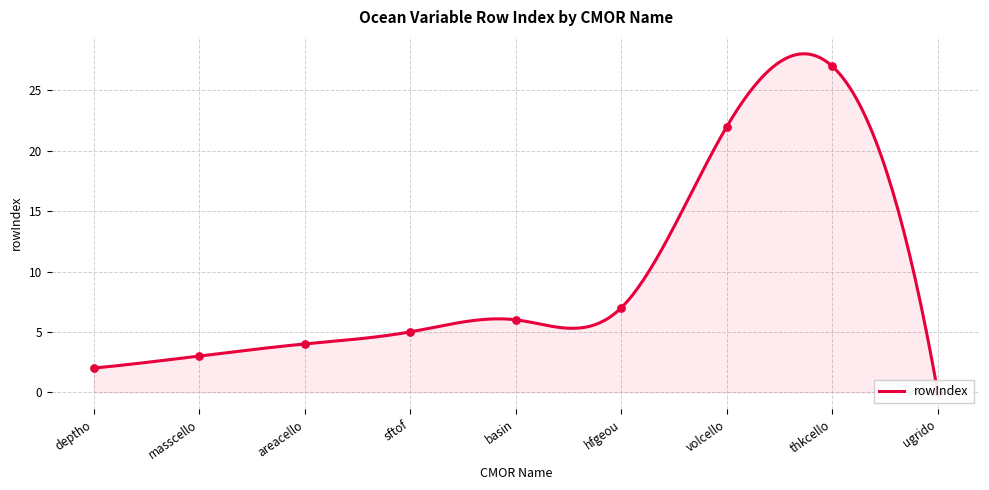

Between deptho and masscello, which is larger?

masscello